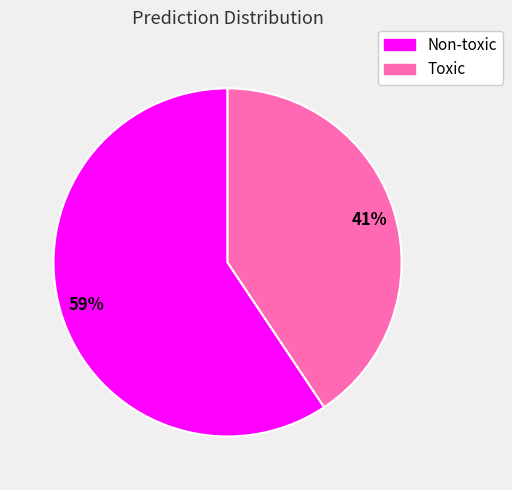

Which slice represents more than half of the pie?

Non-toxic